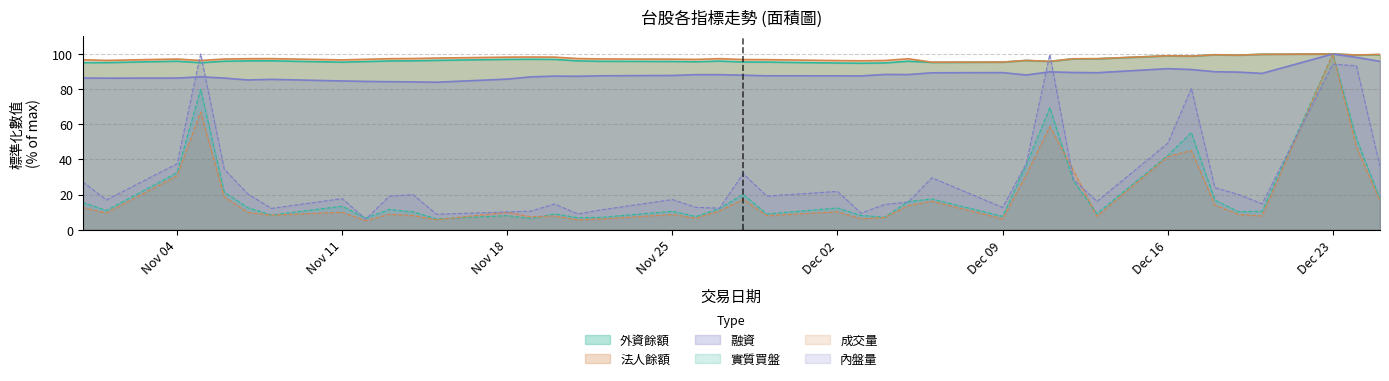

At how many categories does at least one series exceed 83?

40